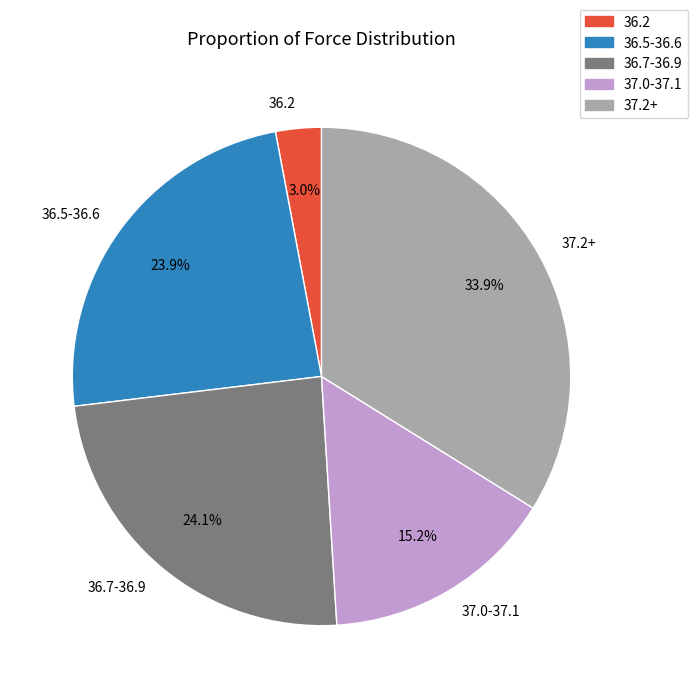

What percentage is NOT represented by 37.0-37.1?

84.8%